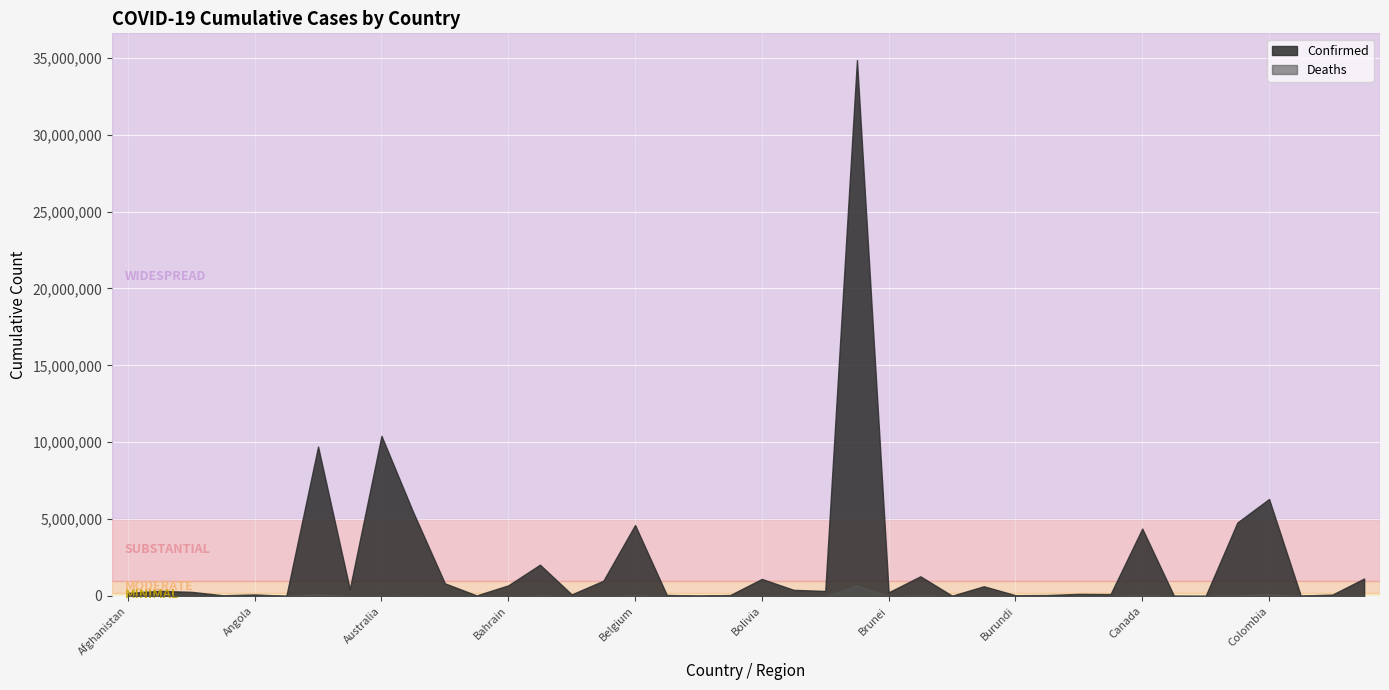

What is the difference between the Confirmed values at Brazil and Andorra?

34802475